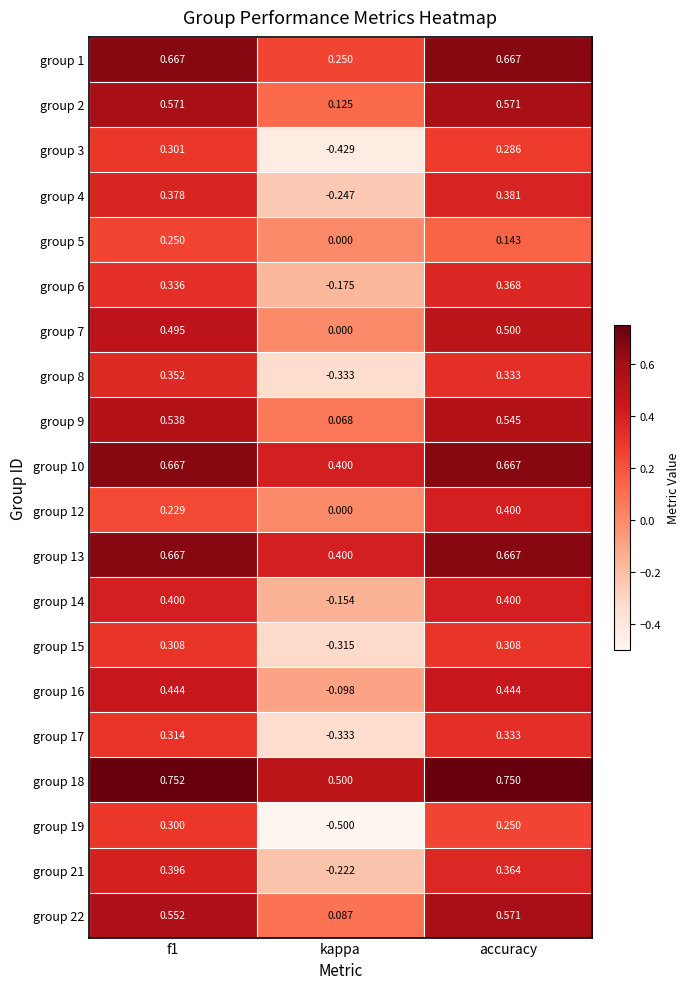

Is the value of group 14 at f1 greater than the value of group 9 at kappa?

Yes